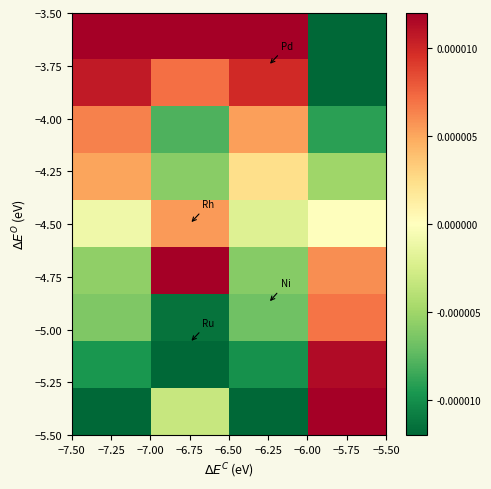

Which has a higher value, −6.75 or −7.25?

−7.25